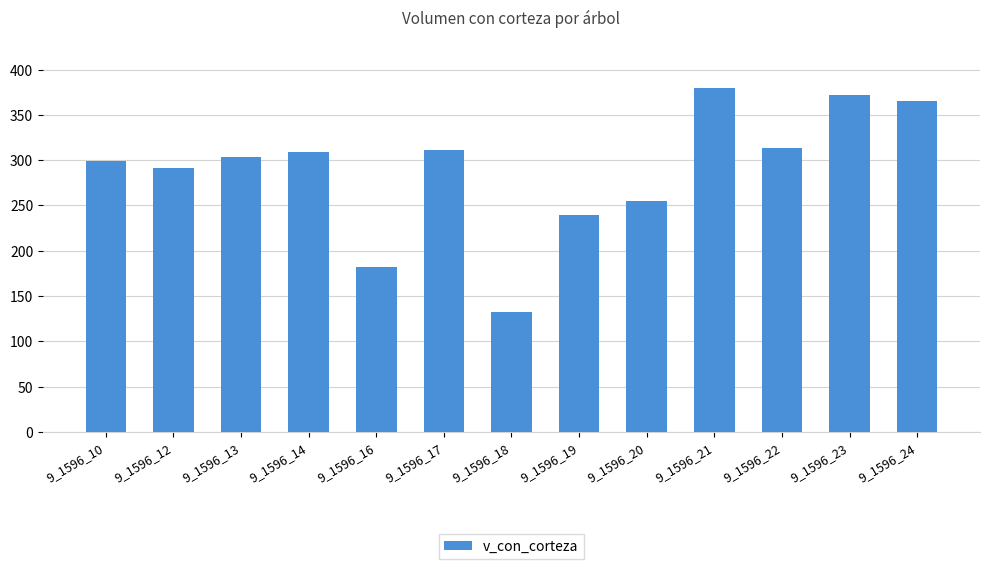

What is the difference between the second highest and minimum values?

240.3